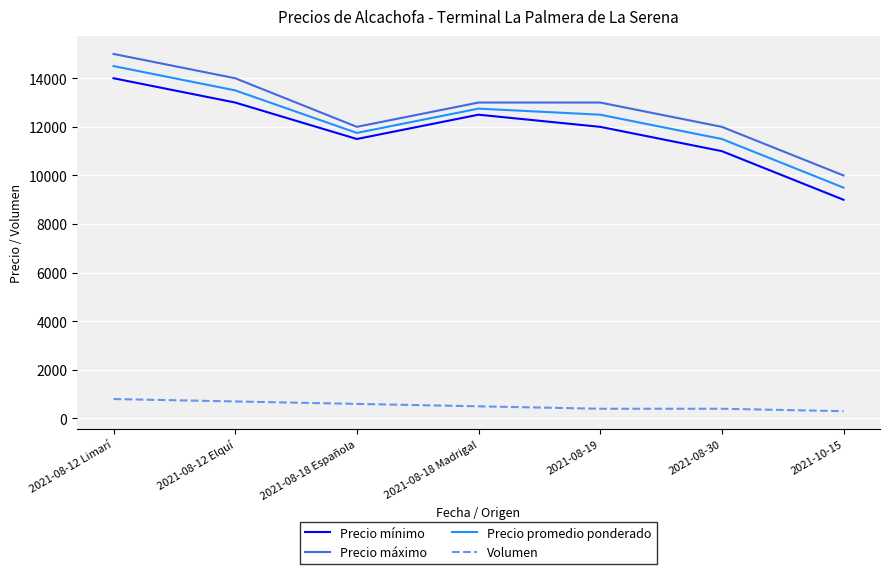

What is the difference between the maximum and minimum values in the Precio mínimo series?

5000